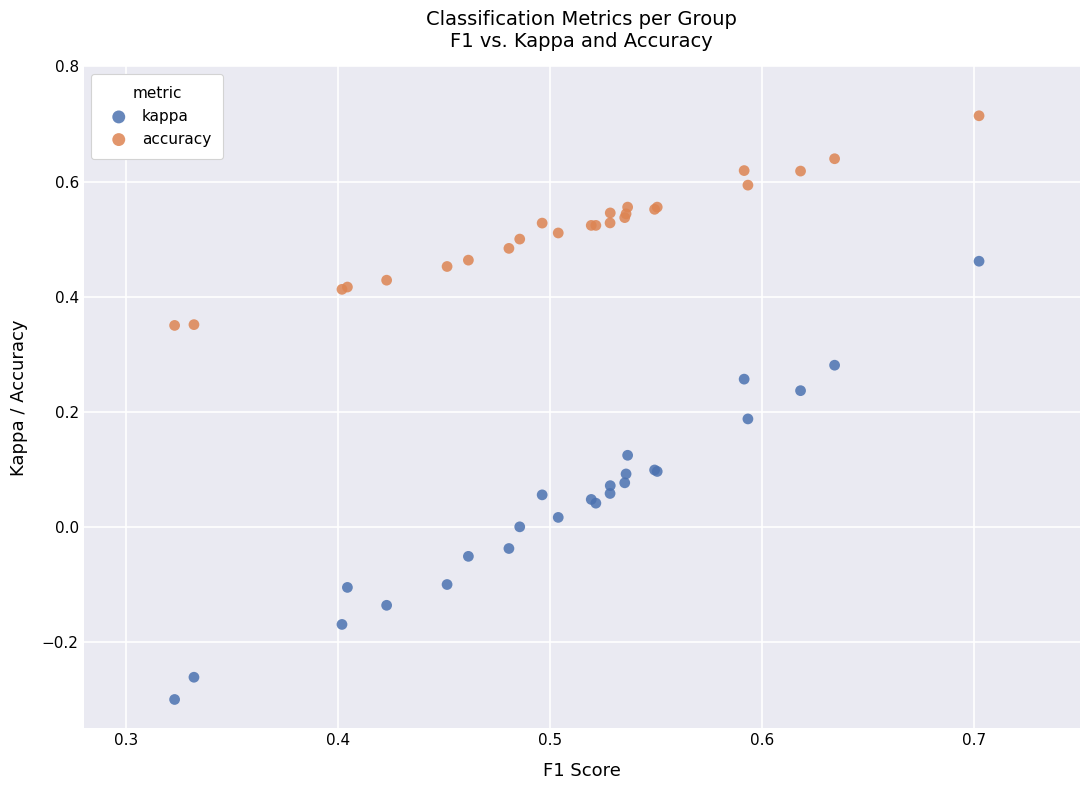

Which series contains the highest Y value?

accuracy